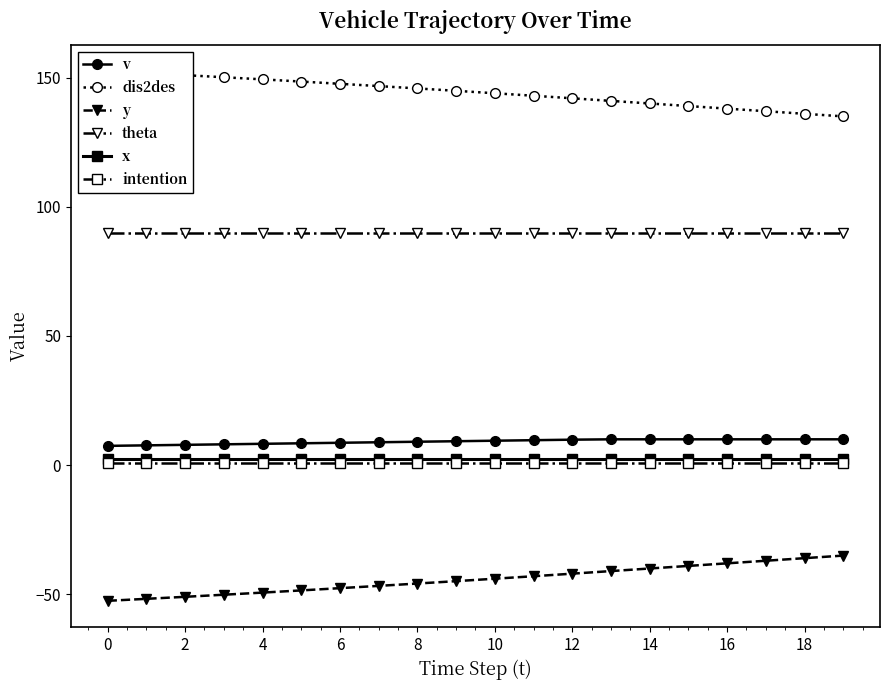

What are all the series names shown in the legend?

v, dis2des, y, theta, x, intention